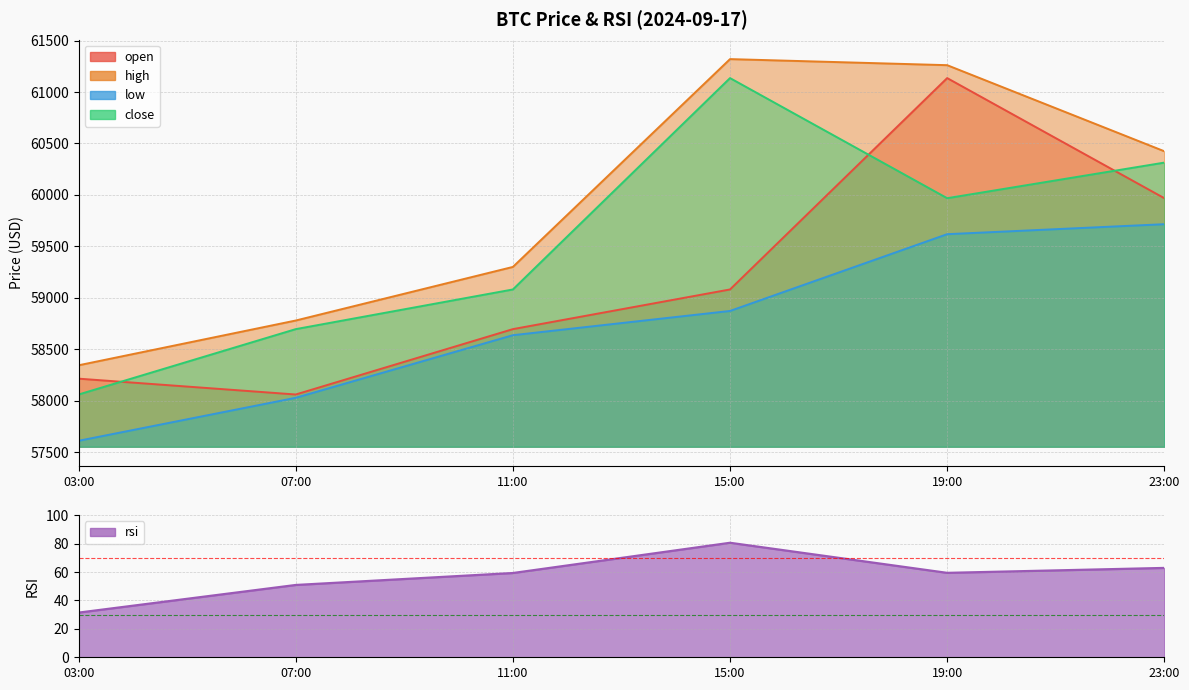

True or false: close and rsi cross at least once.

False